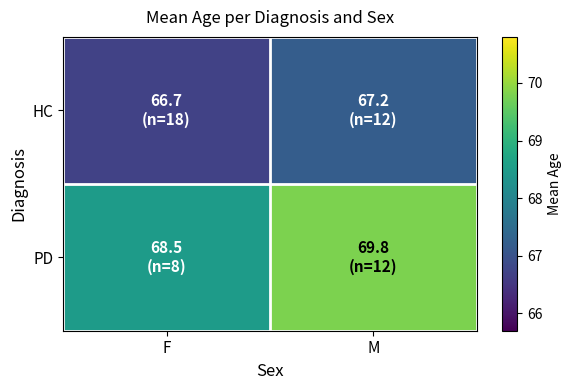

Which series changed the most between F and M?

PD